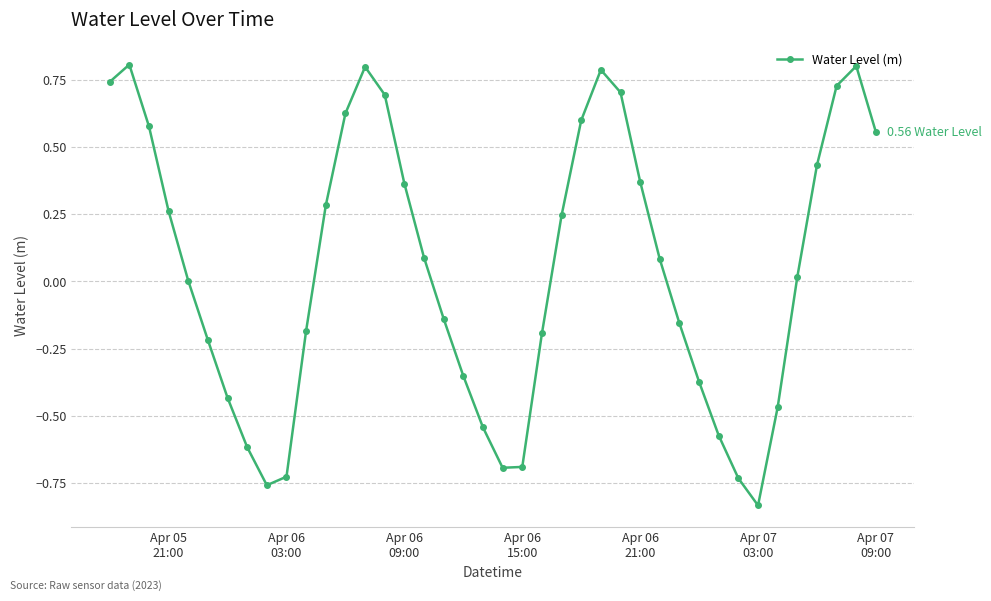

How many interior local peaks (higher than both neighbors) does the data have?

4